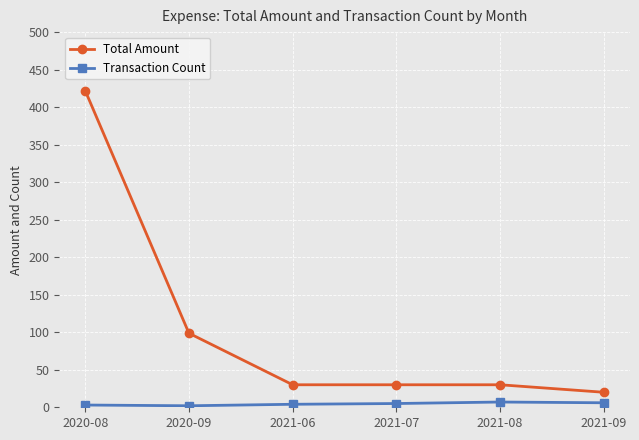

True or false: Transaction Count and Total Amount intersect in this chart.

False